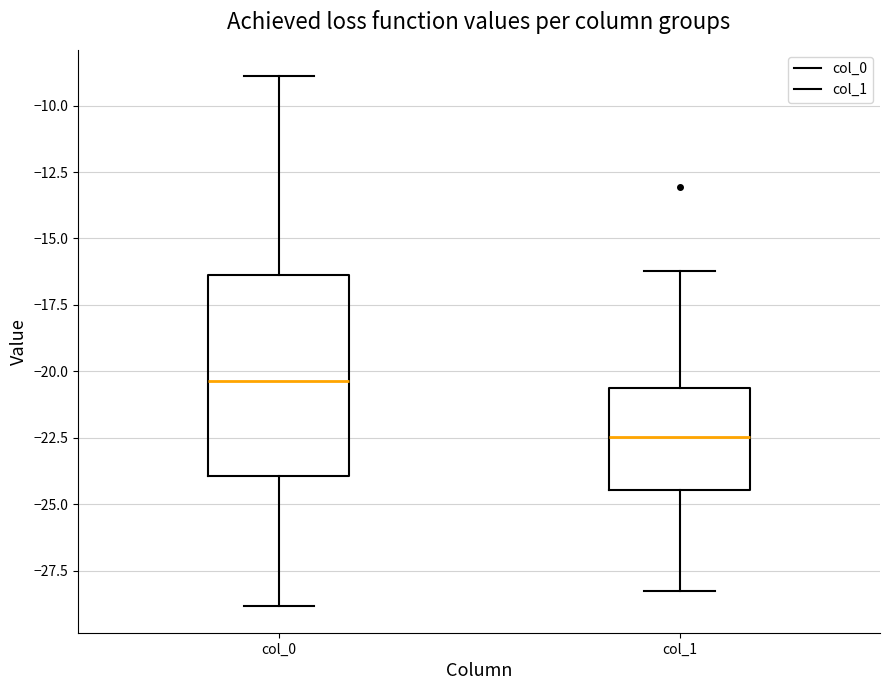

Which box's median line is the lowest?

col_1